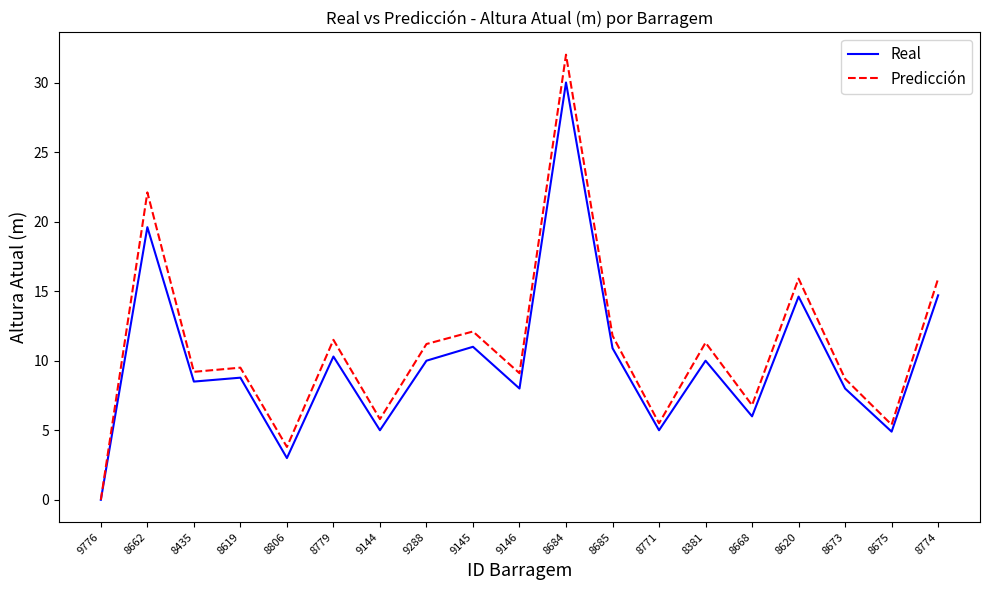

The Real series shows 14.7 at 8684. True or false?

False